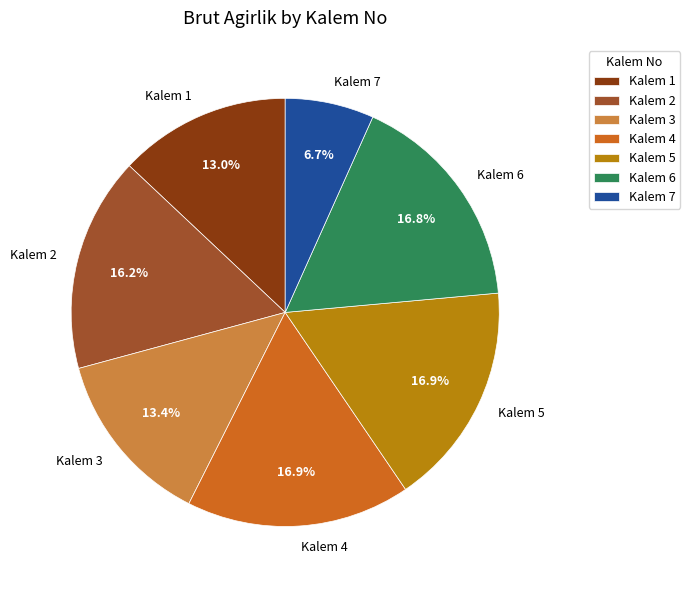

Does Kalem 5 account for over 50% of the chart?

No